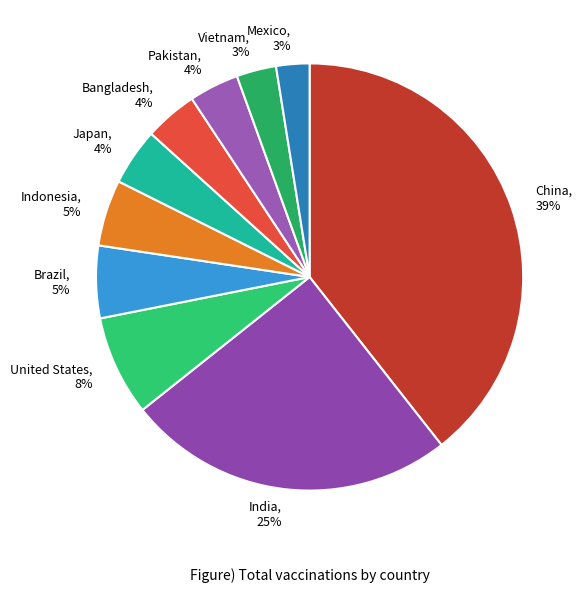

Which has a higher value, India or United States?

India